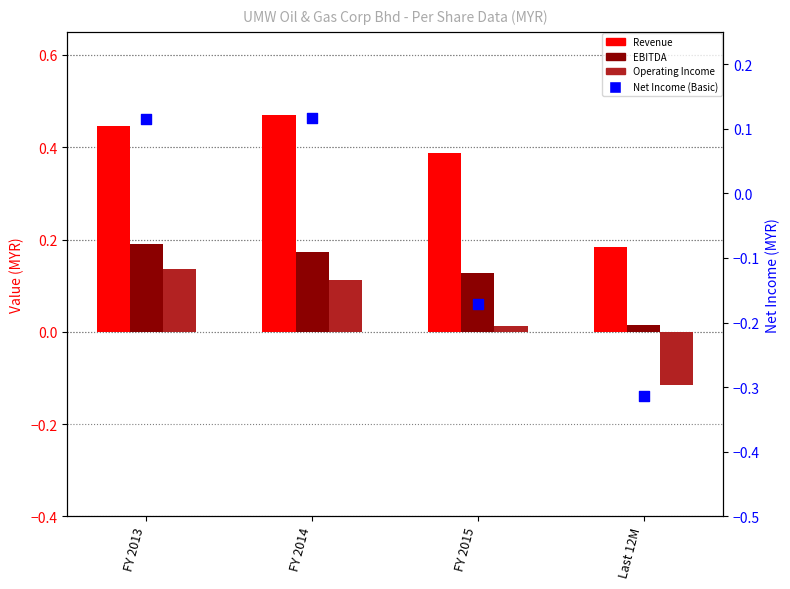

What is the total value across all series at FY 2014?

0.9